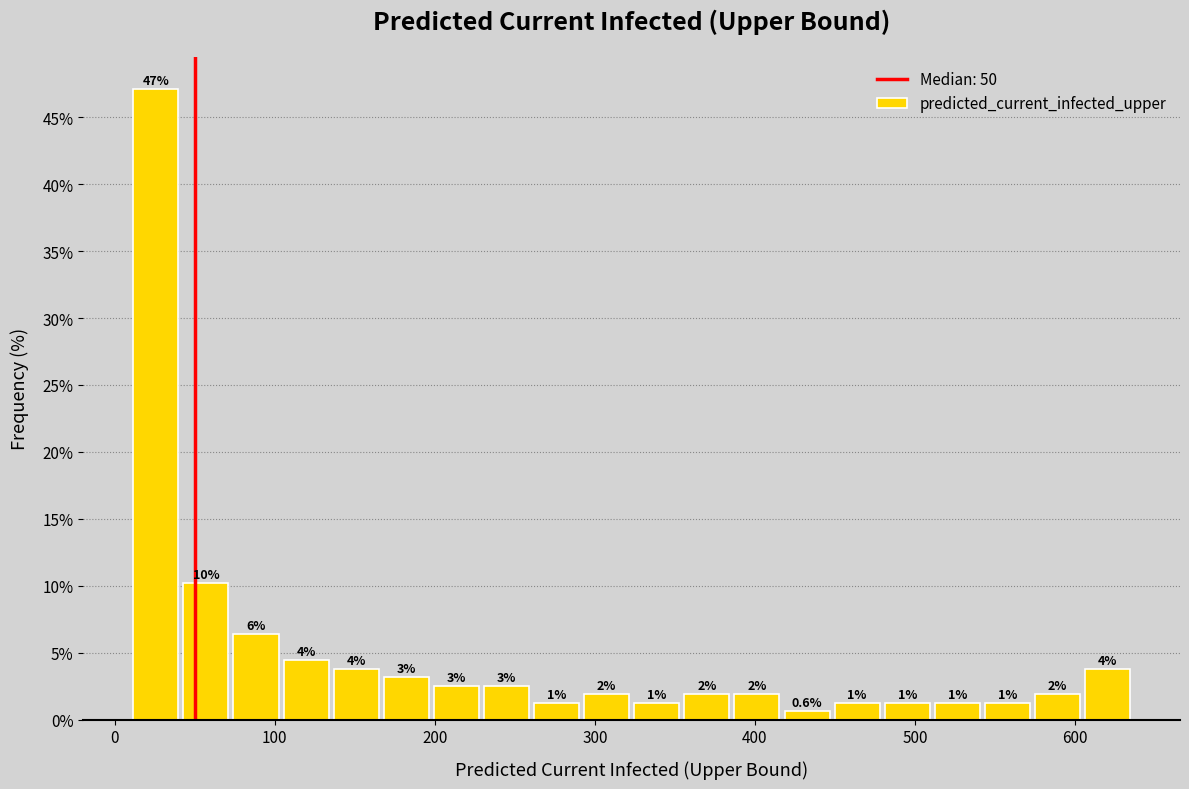

Read against the x-axis, roughly where is the centre of the tallest bar?

30